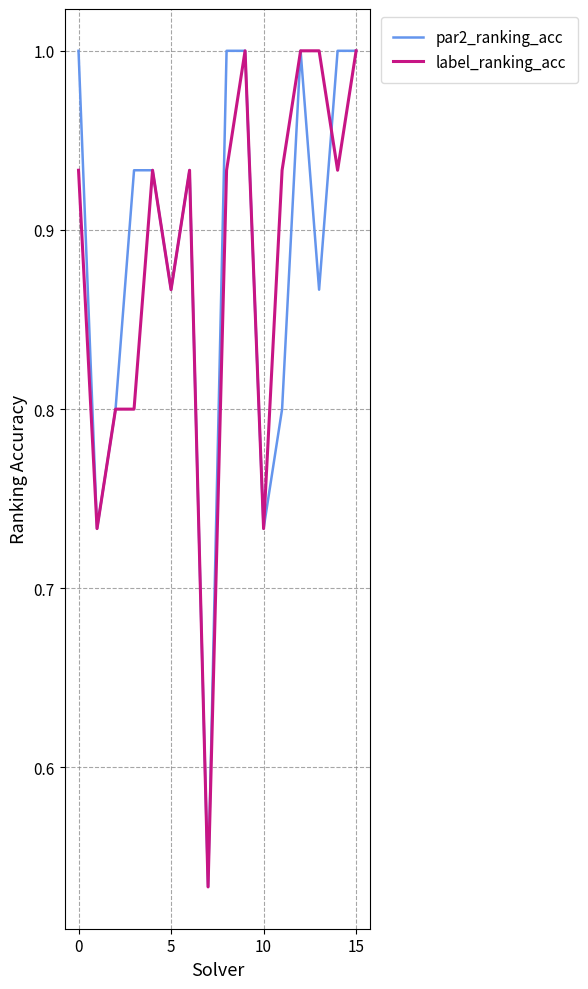

What is the maximum value shown in the chart?

1.0